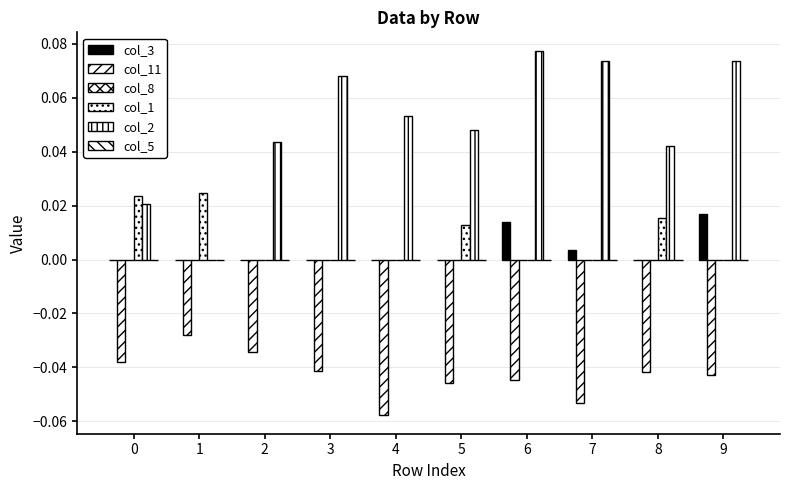

Are the bars horizontal?

No